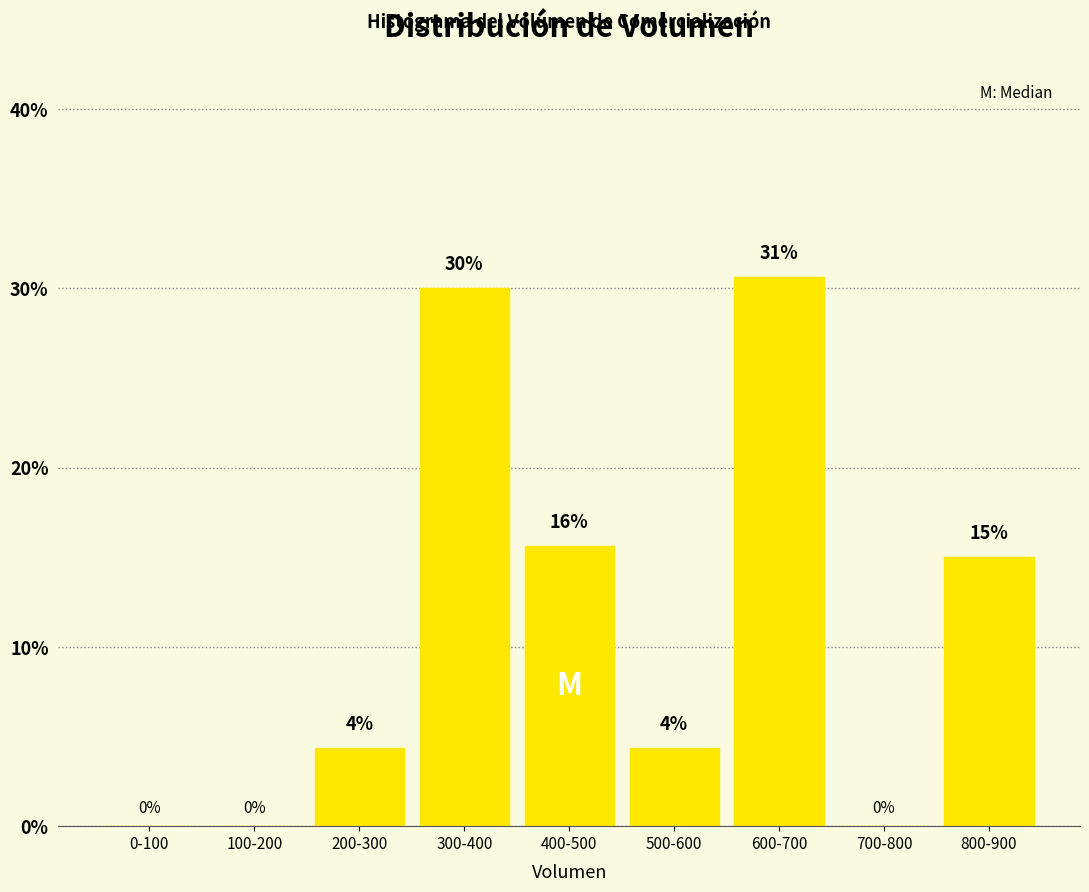

Which has a higher value, 400-500 or 700-800?

400-500